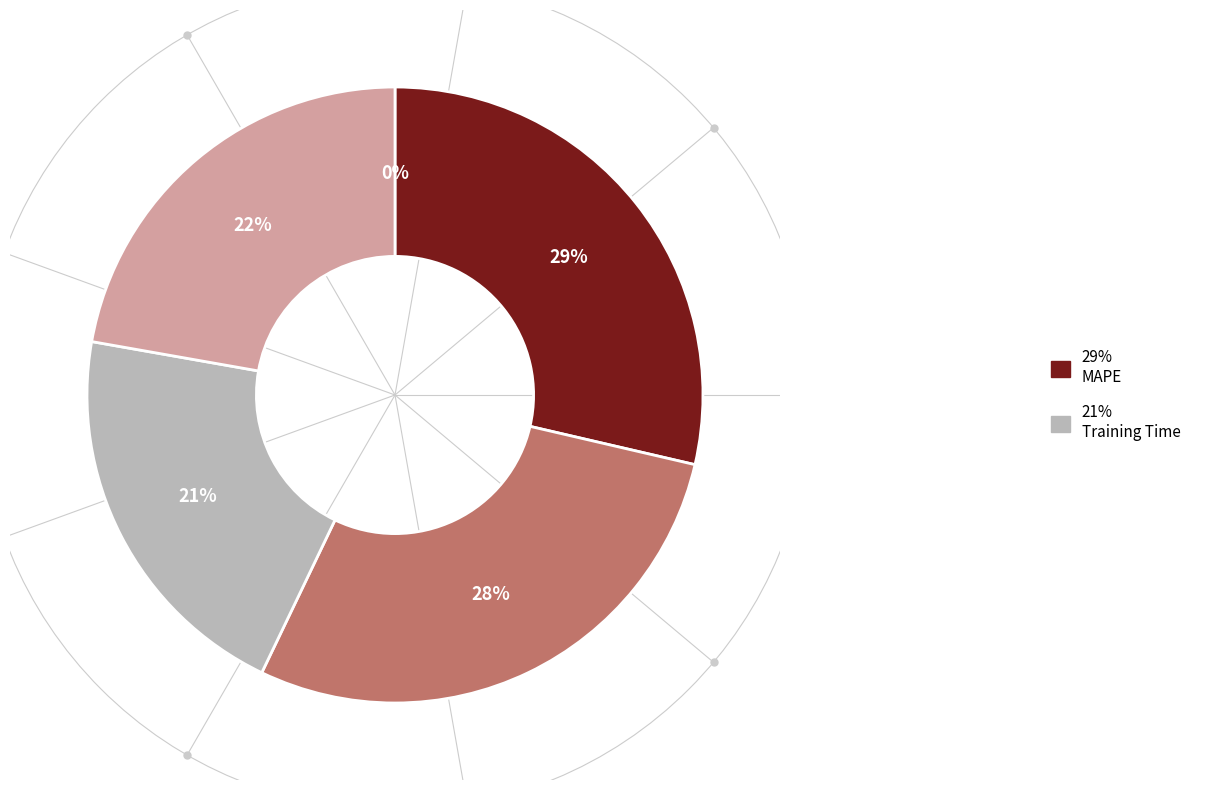

Is there any slice that represents more than half of the pie?

No